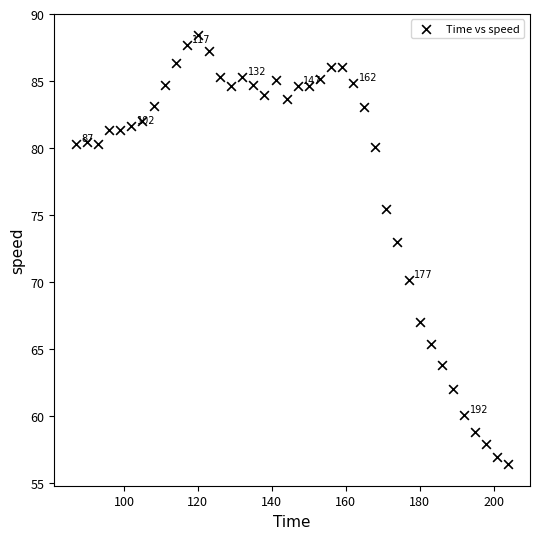

What Y value in the scatter plot is closest to 72?

73.0